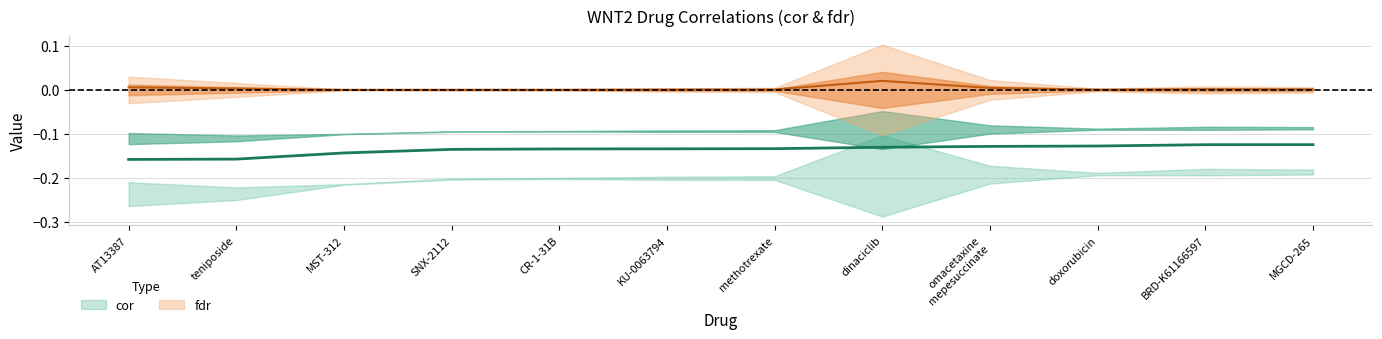

True or false: cor has a value of -0.2 at omacetaxine
mepesuccinate.

False